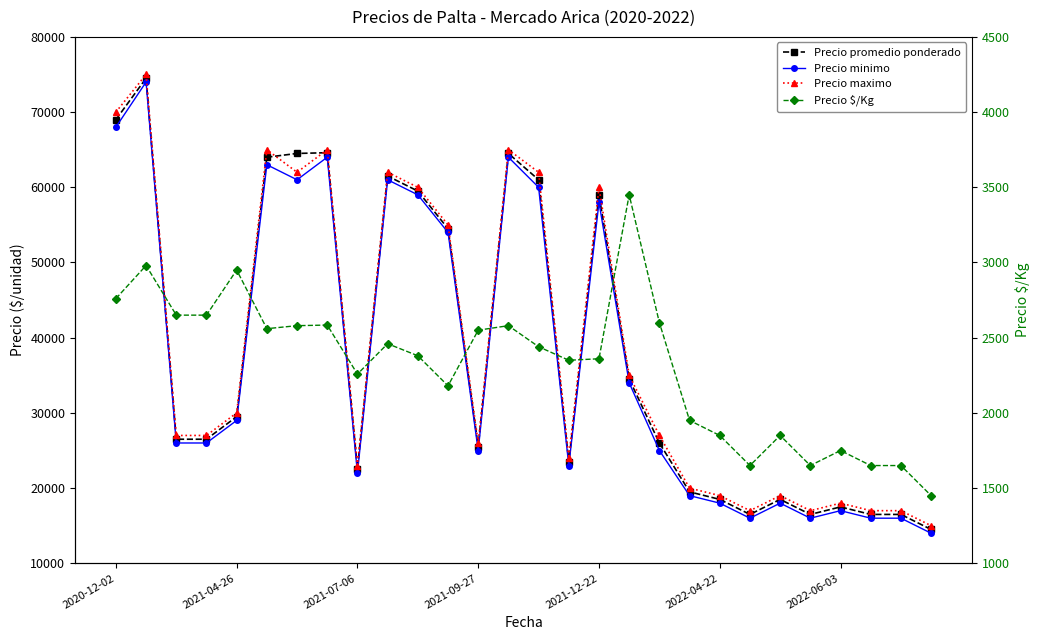

What is the approximate value of Precio $/Kg at 11, to the nearest 50?

2200